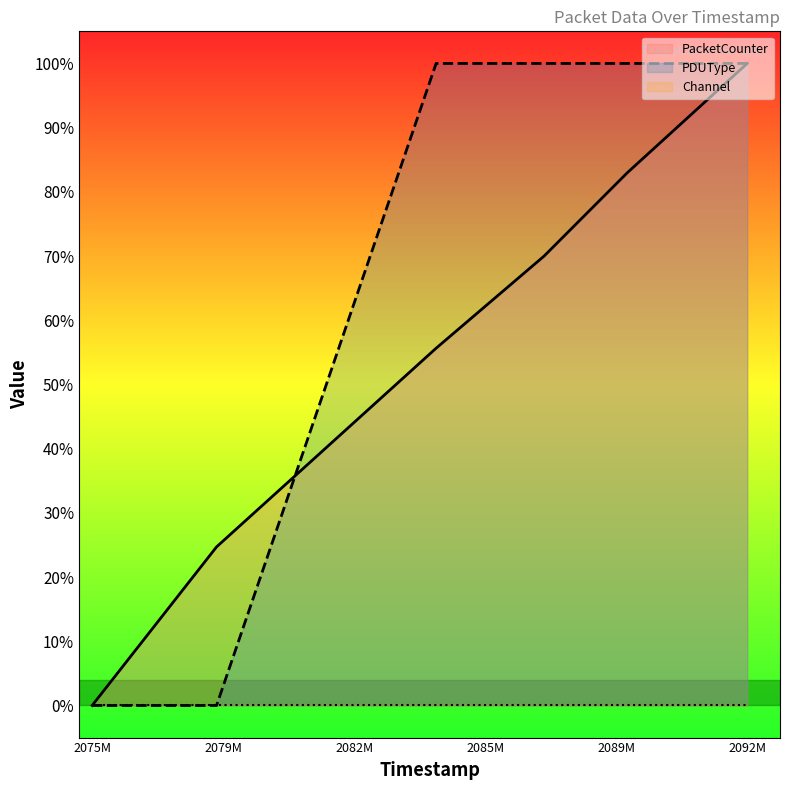

Reading right to left, what are all the values shown in this chart?

PacketCounter: 100.0	83.0	70.0	55.6	24.7	0.0
PDUType: 100.0	100.0	100.0	100.0	0.0	0.0
Channel: 0.0	0.0	0.0	0.0	0.0	0.0